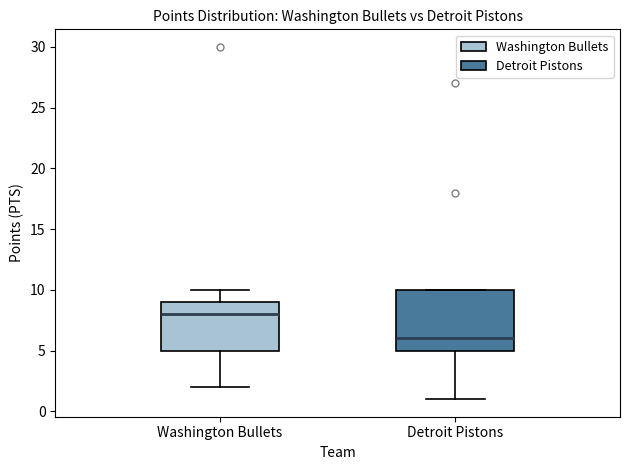

Which box has the lowest median line?

Detroit Pistons